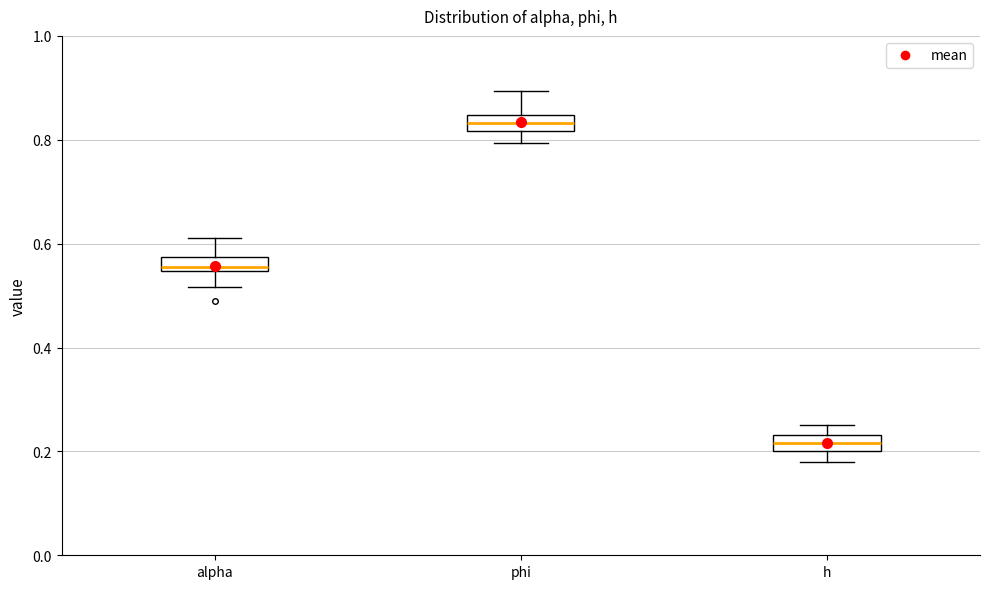

Where does the median line of the box for alpha sit on the y-axis? The values are not printed on the chart, so give them approximately, as read against the axis.

0.56